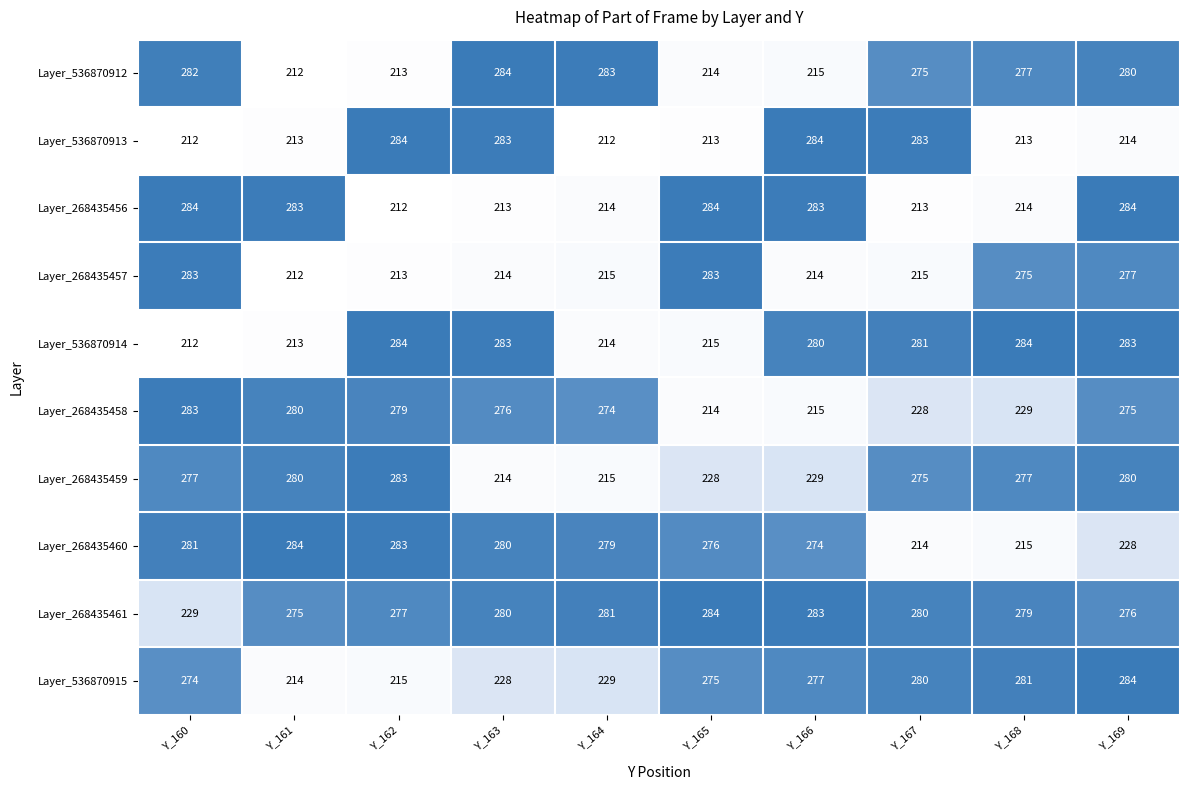

What is the minimum value for Layer_536870915?

214